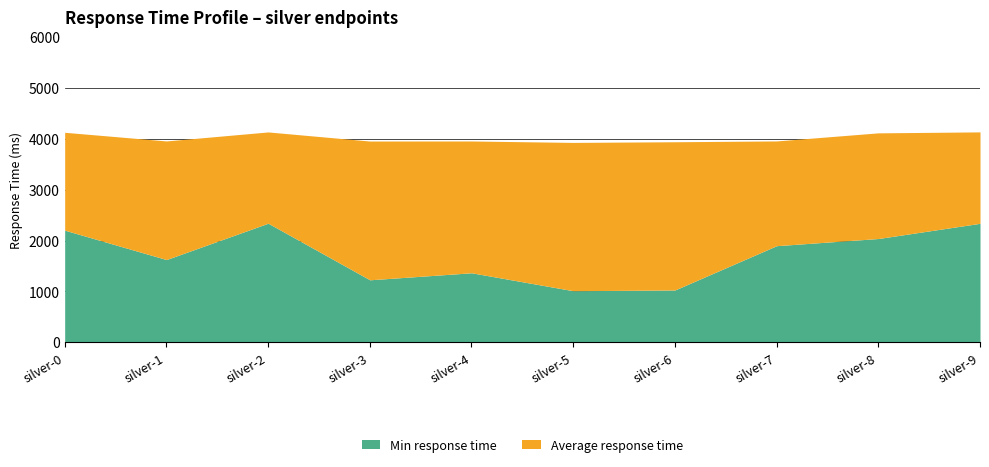

What is the value of the Min response time point at the 9th from the left?

2042